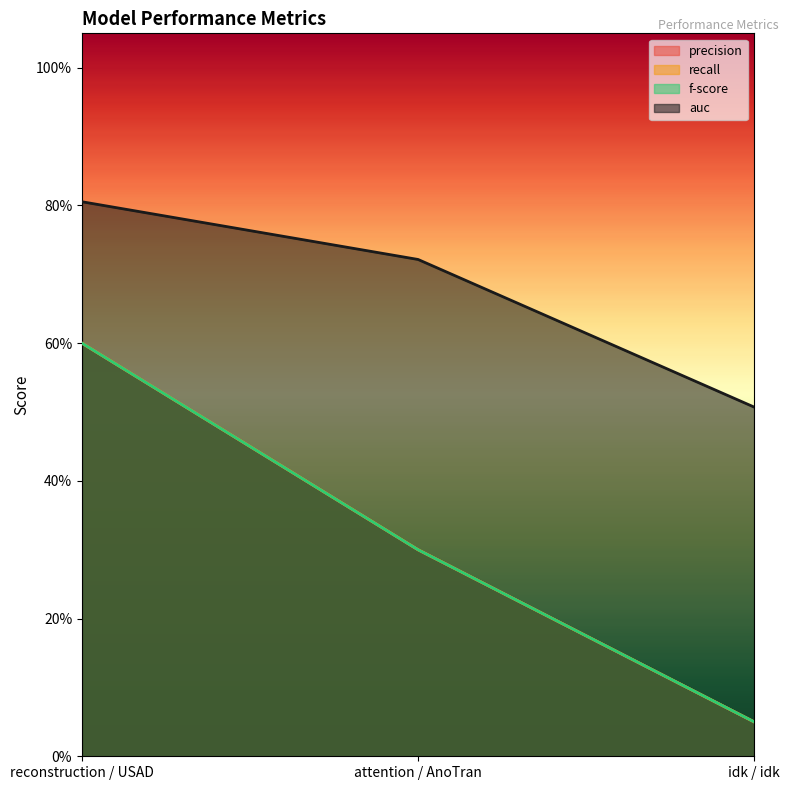

What is the label of the 2nd point from the right?

attention / AnoTran